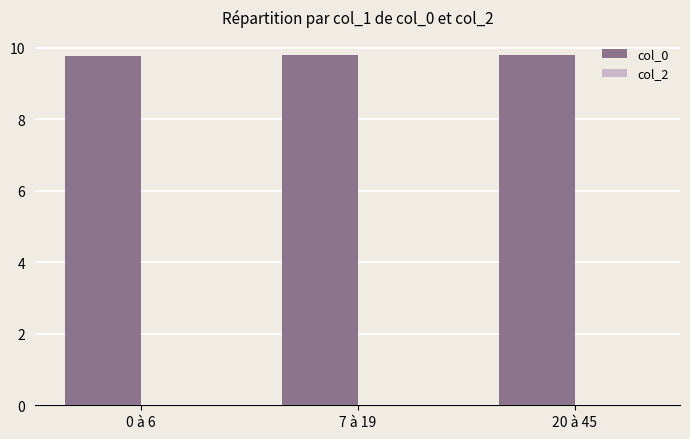

Reading left to right, extract all data points from this chart.

9.8	9.8	9.8